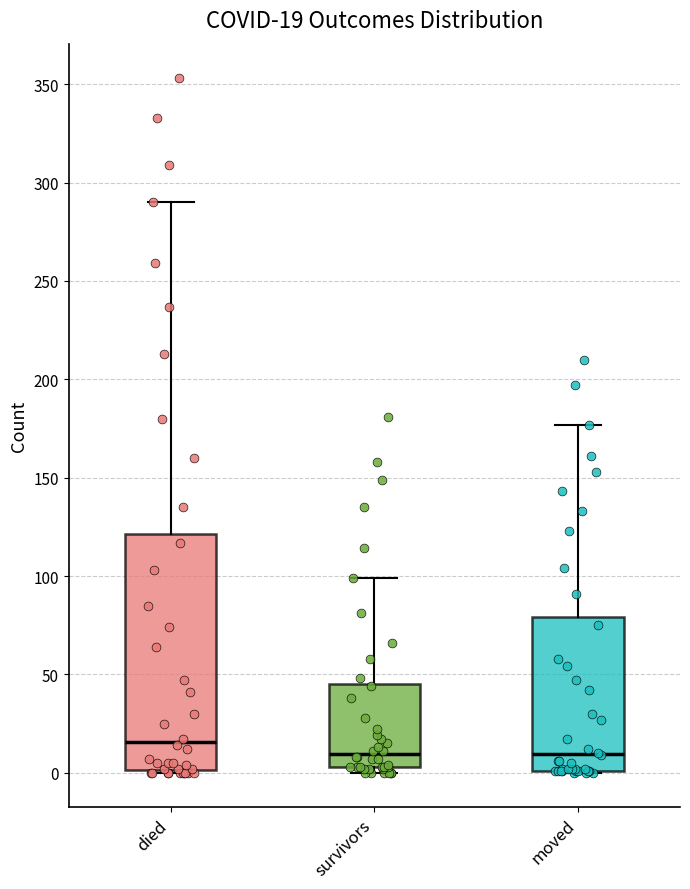

Comparing the boxes themselves (not the whiskers), which one is the tallest?

died